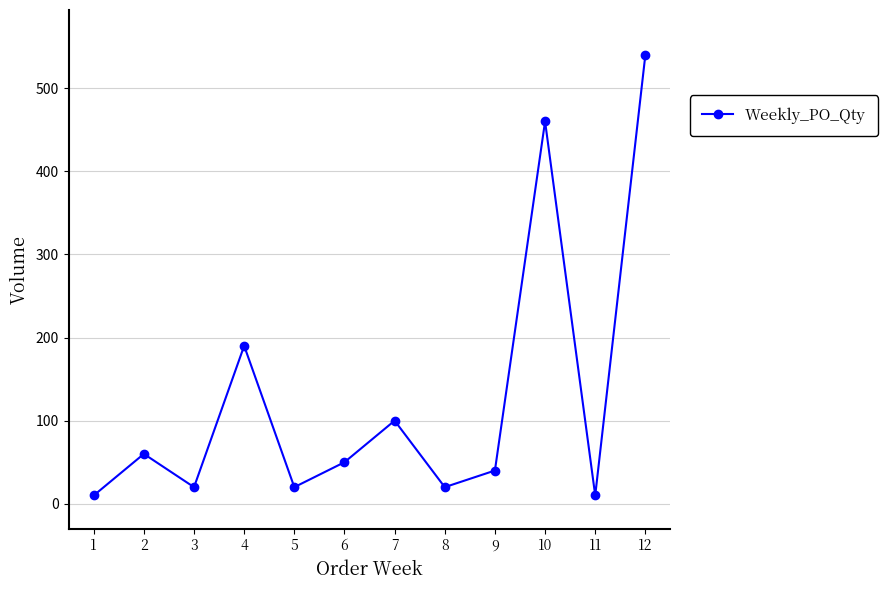

Reading right to left, what are all the values shown in this chart?

540	10	460	40	20	100	50	20	190	20	60	10